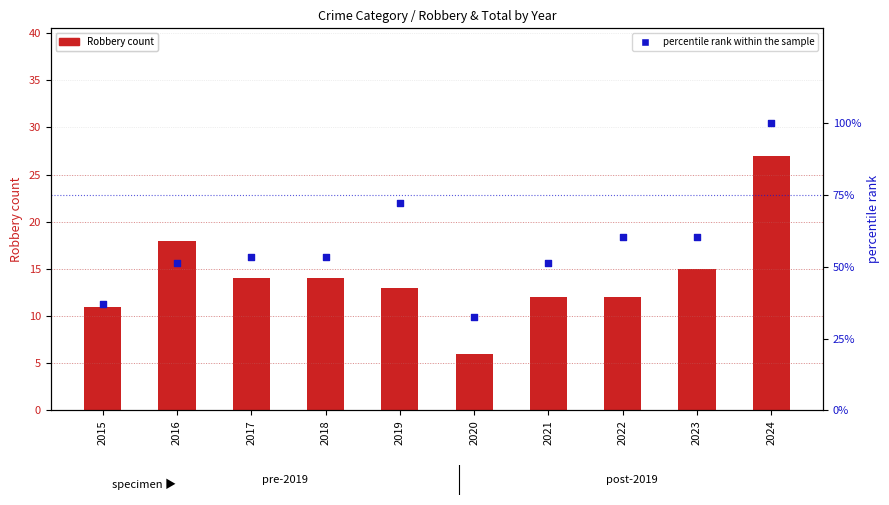

Is the value of Robbery count at 2018 greater than the value of percentile rank within the sample at 2019?

No